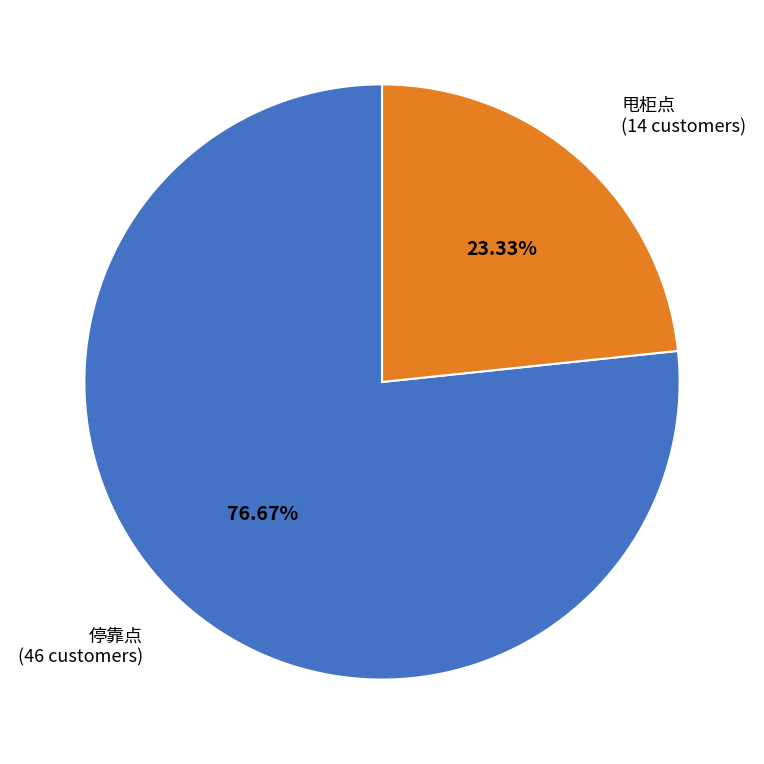

Is there a majority slice in this chart?

Yes